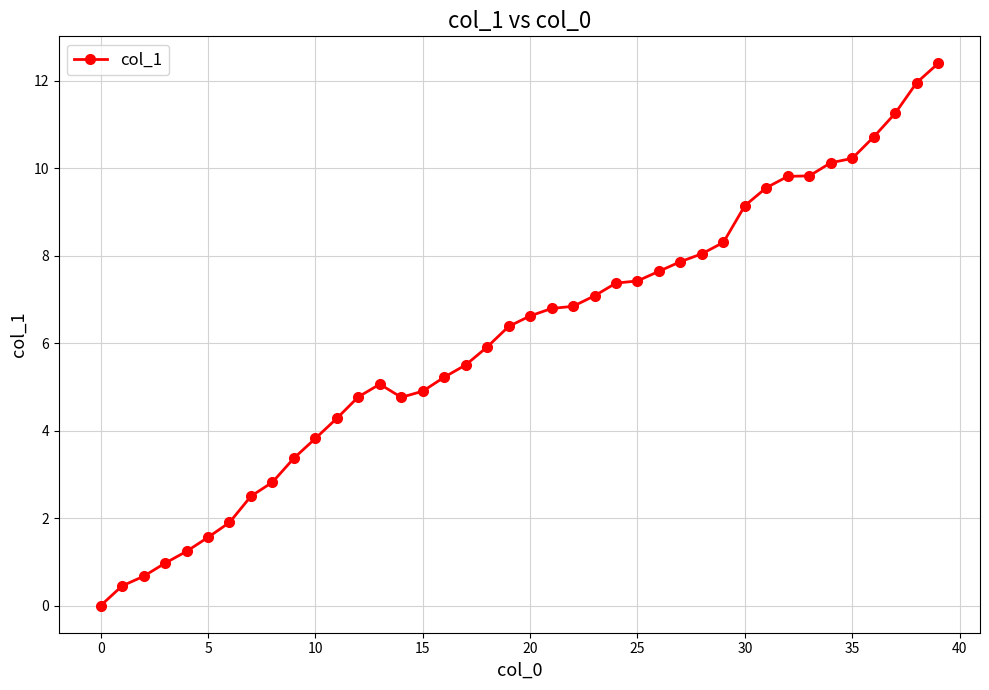

What is the difference between the maximum and second lowest values?

11.9